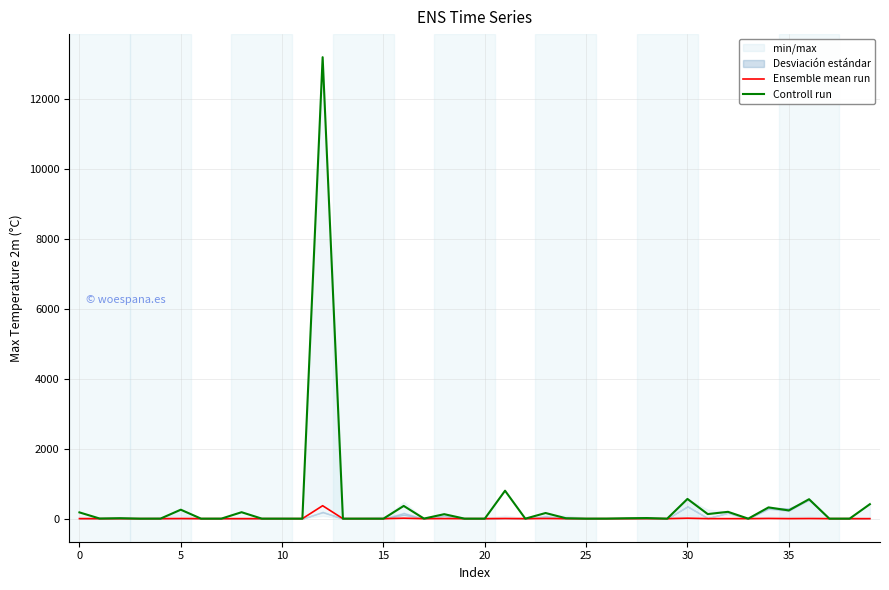

What is the label of the 36th point from the left?

35